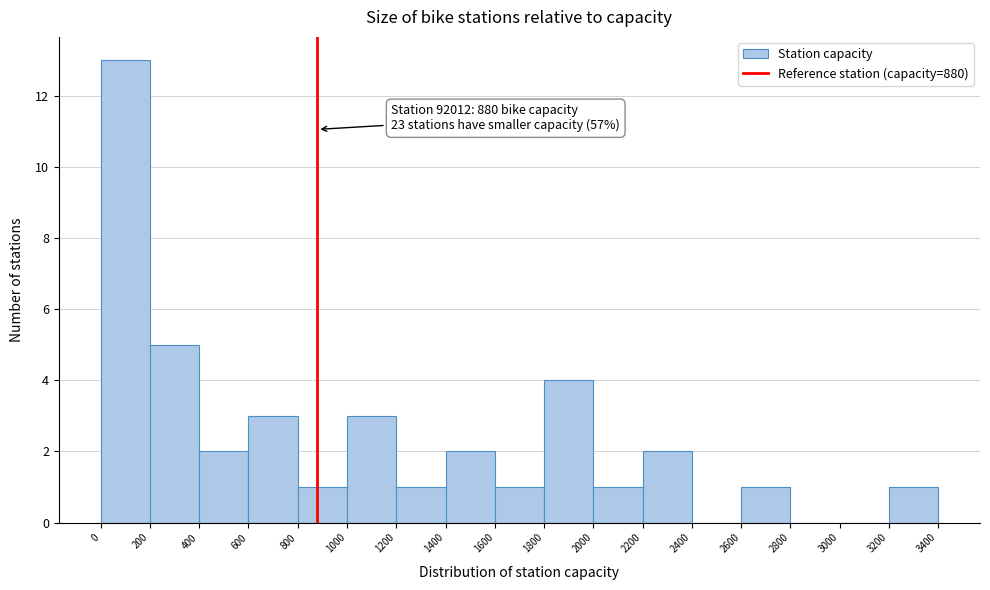

Which range on the x-axis has the tallest bar?

0 to 200